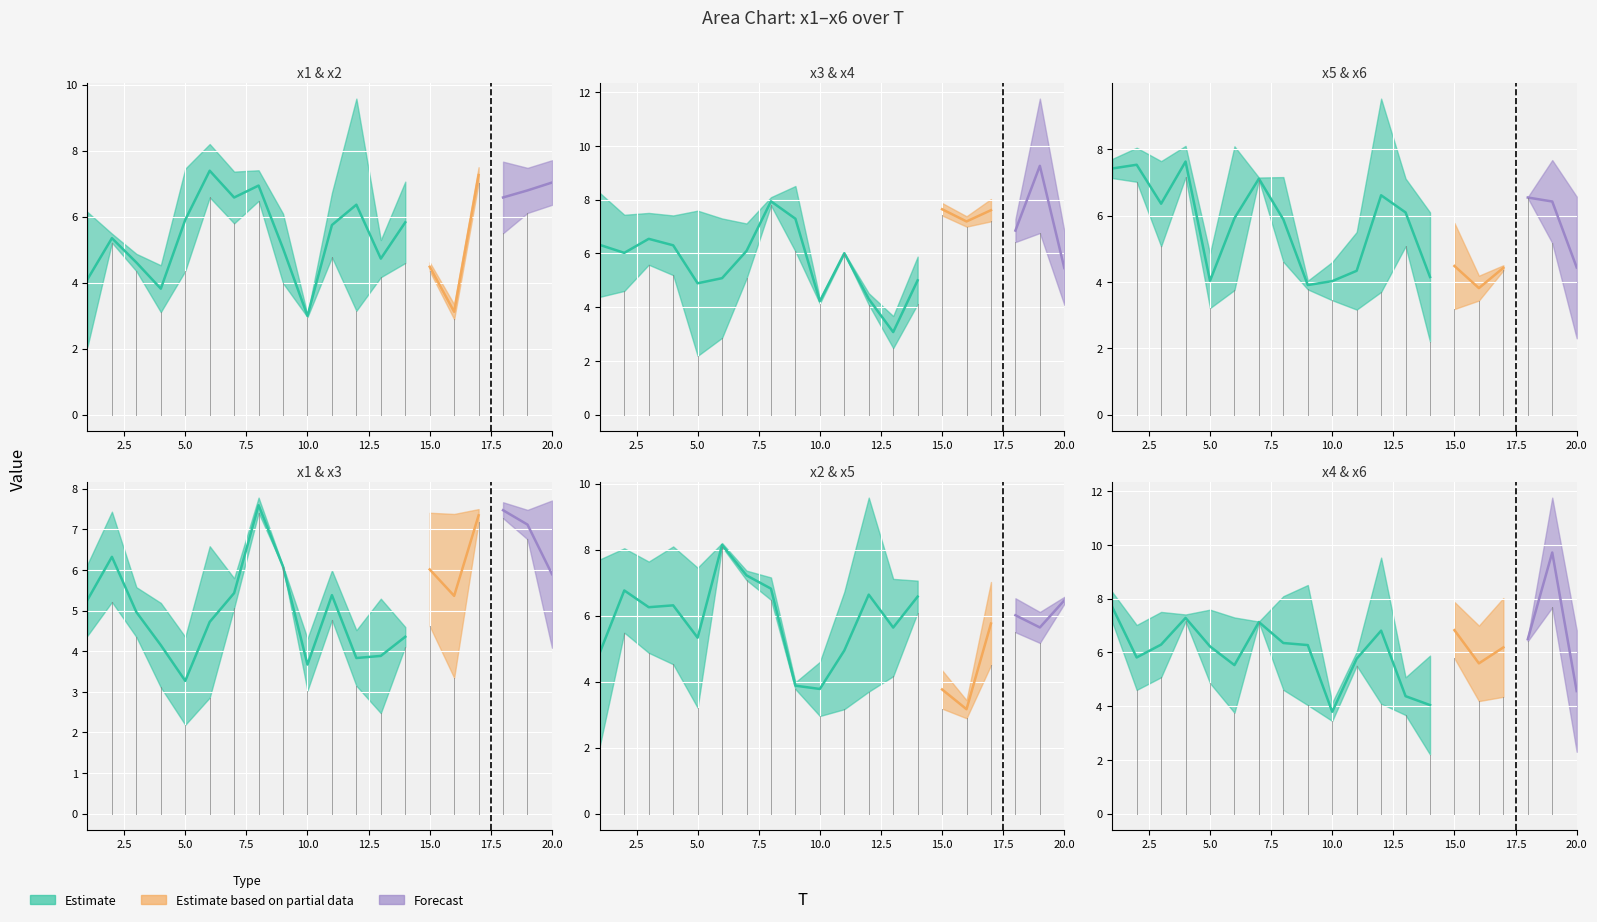

Between 1 and 4, which is larger?

1